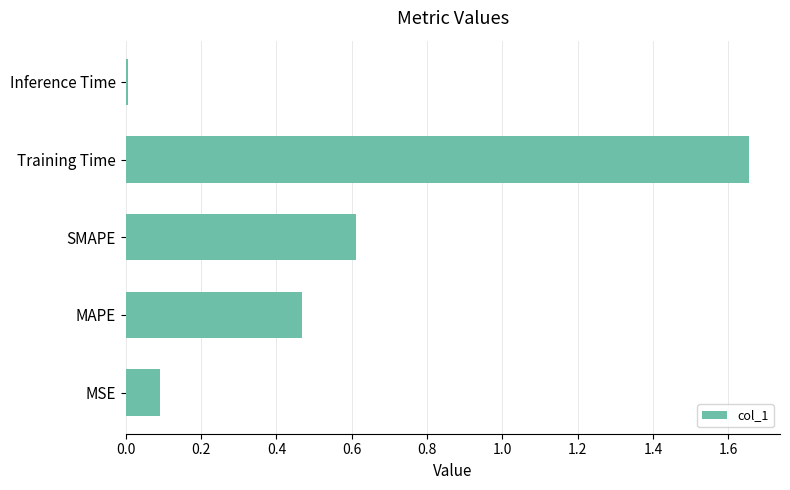

List the labels in order of value, largest first.

Training Time, SMAPE, MAPE, MSE, Inference Time